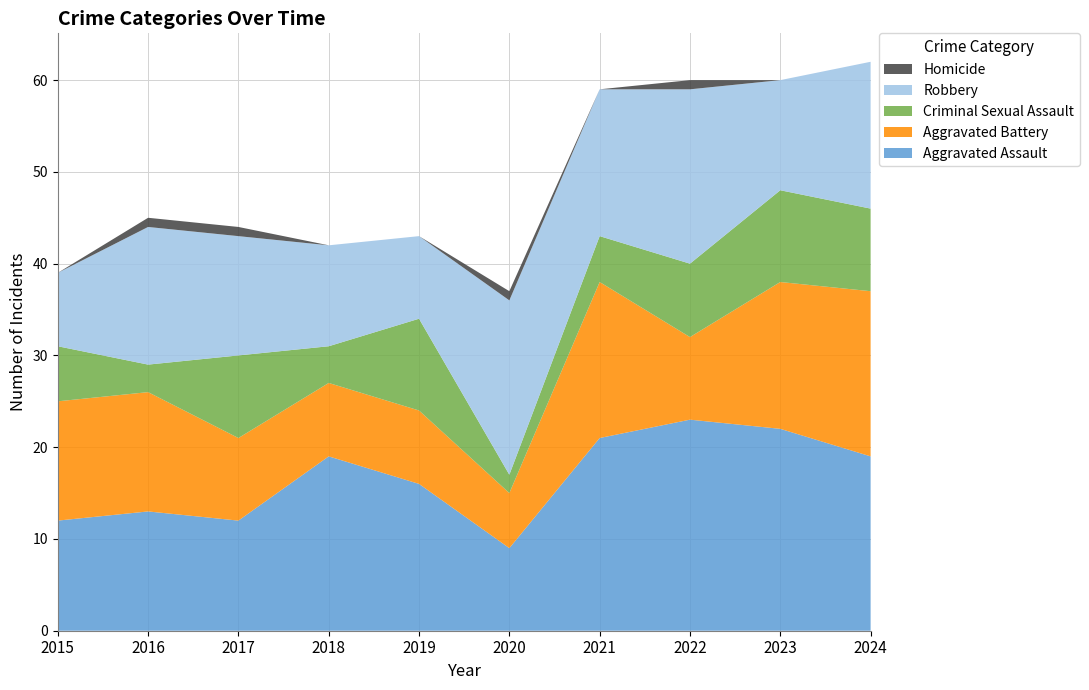

Reading left to right, list all the values displayed in this chart.

Aggravated Assault: 2015=12	2016=13	2017=12	2018=19	2019=16	2020=9	2021=21	2022=23	2023=22	2024=19
Aggravated Battery: 2015=13	2016=13	2017=9	2018=8	2019=8	2020=6	2021=17	2022=9	2023=16	2024=18
Criminal Sexual Assault: 2015=6	2016=3	2017=9	2018=4	2019=10	2020=2	2021=5	2022=8	2023=10	2024=9
Robbery: 2015=8	2016=15	2017=13	2018=11	2019=9	2020=19	2021=16	2022=19	2023=12	2024=16
Homicide: 2015=0	2016=1	2017=1	2018=0	2019=0	2020=1	2021=0	2022=1	2023=0	2024=0